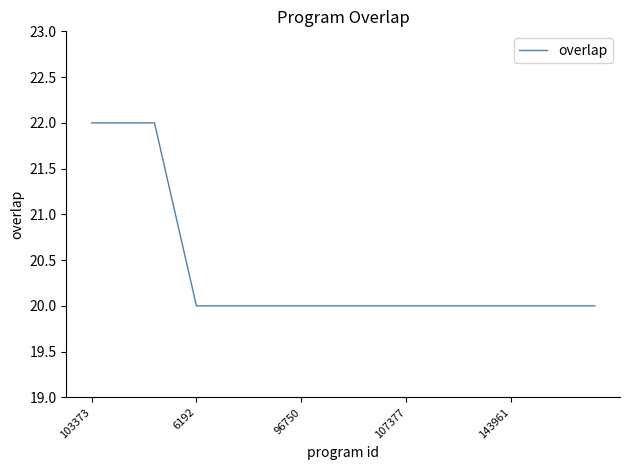

What is the minimum value shown in the chart?

20